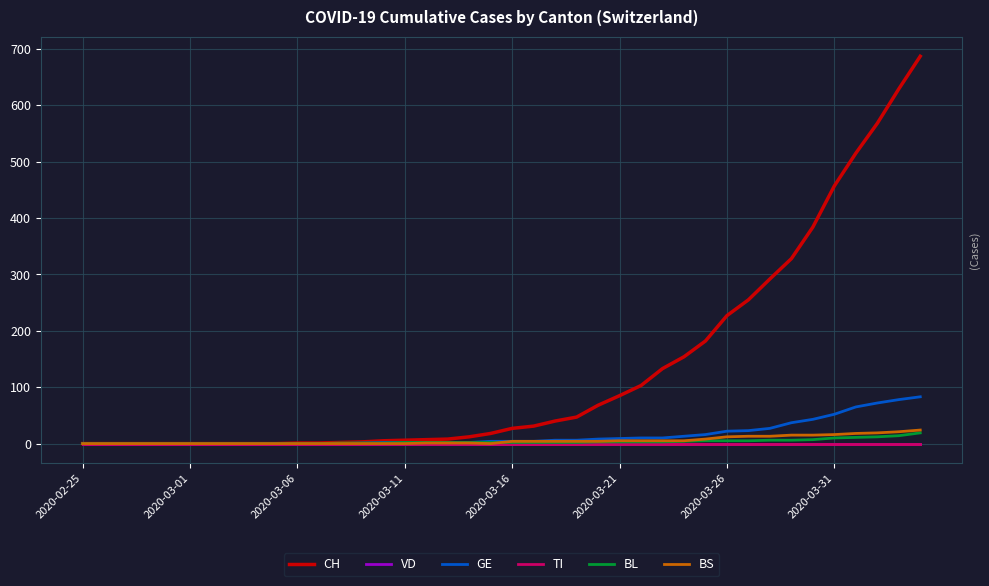

Is this an area chart (filled region under the line)?

No